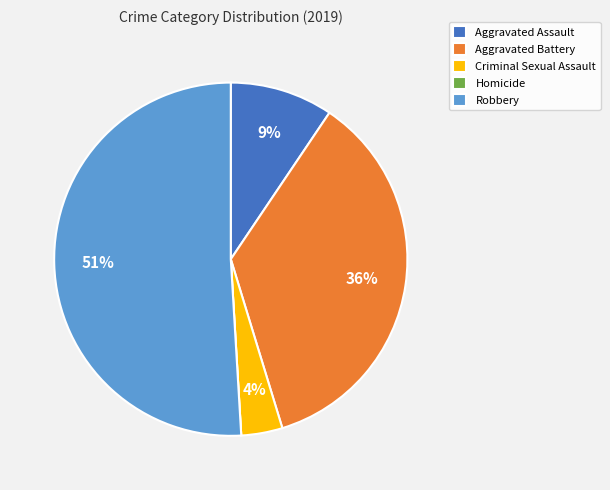

What is the largest slice in the pie chart?

Robbery